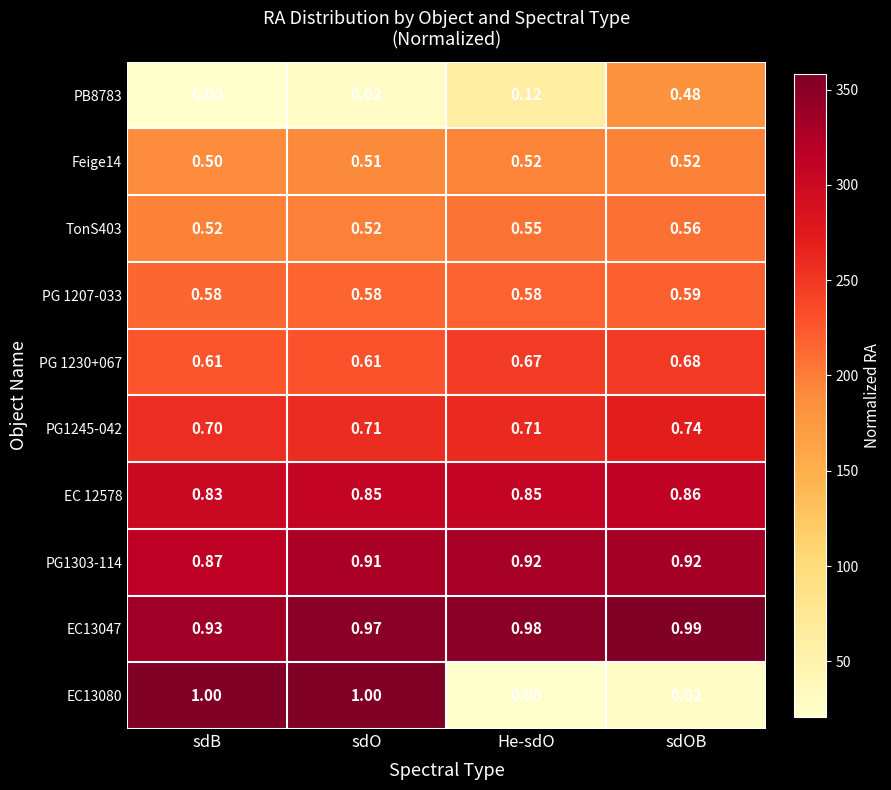

Where is EC13047 nearest to the value 0?

sdB